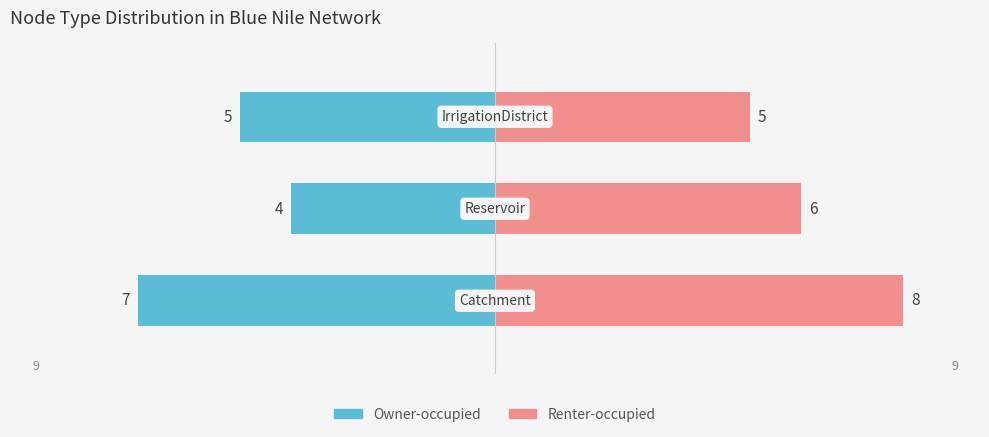

What are all the series names shown in the legend?

Owner-occupied, Renter-occupied